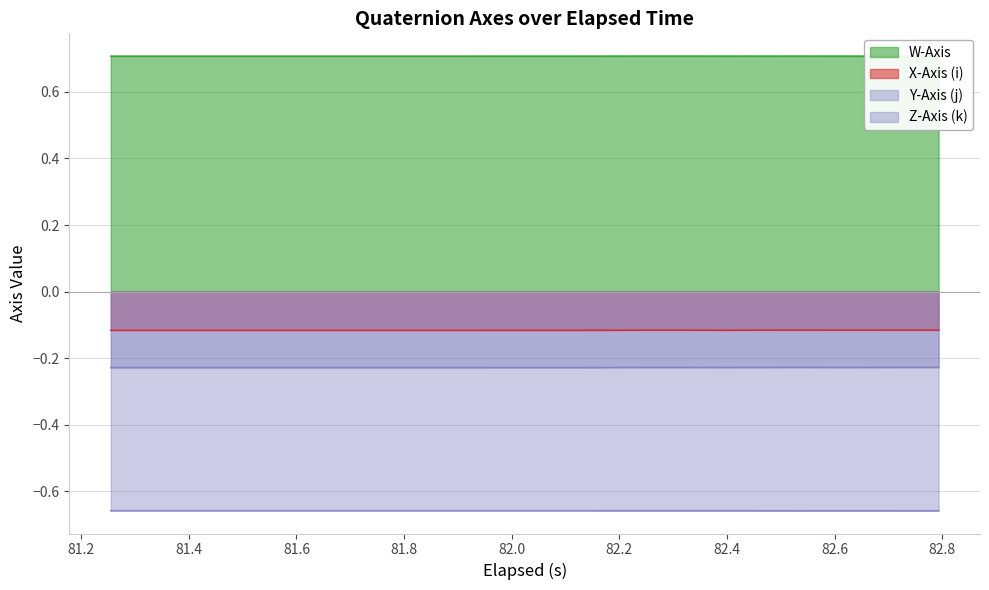

Reading right to left, transcribe all the data shown in this chart.

W-Axis: 0.7	0.7	0.7	0.7	0.7	0.7	0.7	0.7	0.7	0.7	0.7	0.7	0.7	0.7	0.7	0.7	0.7	0.7	0.7	0.7	0.7	0.7	0.7	0.7	0.7	0.7	0.7	0.7	0.7	0.7	0.7	0.7	0.7	0.7	0.7	0.7	0.7	0.7	0.7	0.7
X-Axis (i): -0.1	-0.1	-0.1	-0.1	-0.1	-0.1	-0.1	-0.1	-0.1	-0.1	-0.1	-0.1	-0.1	-0.1	-0.1	-0.1	-0.1	-0.1	-0.1	-0.1	-0.1	-0.1	-0.1	-0.1	-0.1	-0.1	-0.1	-0.1	-0.1	-0.1	-0.1	-0.1	-0.1	-0.1	-0.1	-0.1	-0.1	-0.1	-0.1	-0.1
Y-Axis (j): -0.2	-0.2	-0.2	-0.2	-0.2	-0.2	-0.2	-0.2	-0.2	-0.2	-0.2	-0.2	-0.2	-0.2	-0.2	-0.2	-0.2	-0.2	-0.2	-0.2	-0.2	-0.2	-0.2	-0.2	-0.2	-0.2	-0.2	-0.2	-0.2	-0.2	-0.2	-0.2	-0.2	-0.2	-0.2	-0.2	-0.2	-0.2	-0.2	-0.2
Z-Axis (k): -0.7	-0.7	-0.7	-0.7	-0.7	-0.7	-0.7	-0.7	-0.7	-0.7	-0.7	-0.7	-0.7	-0.7	-0.7	-0.7	-0.7	-0.7	-0.7	-0.7	-0.7	-0.7	-0.7	-0.7	-0.7	-0.7	-0.7	-0.7	-0.7	-0.7	-0.7	-0.7	-0.7	-0.7	-0.7	-0.7	-0.7	-0.7	-0.7	-0.7